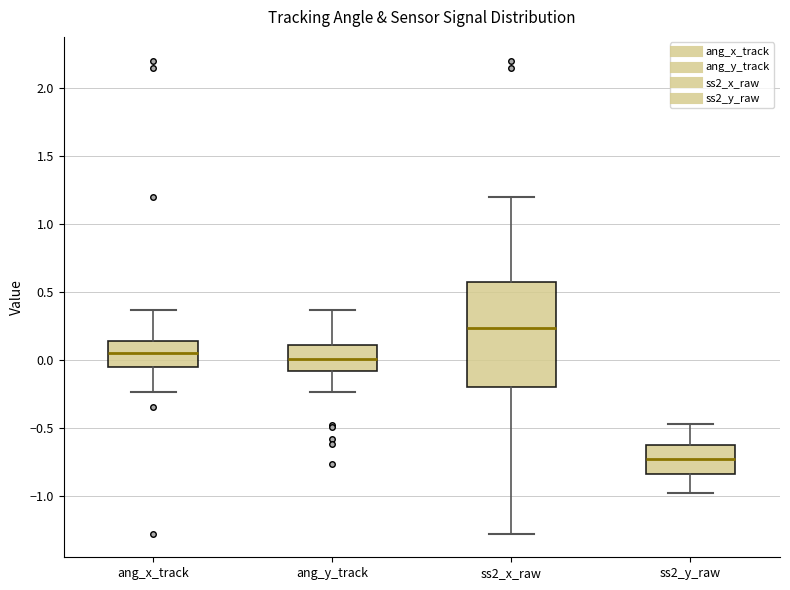

Reading left to right, read every box against the y-axis: the position of its median line, the range the box covers, and the ends of its whiskers. The values are not printed on the chart, so give them approximately, as read against the axis.

ang_x_track: median 0.05, box -0.05 to 0.15, whiskers -0.25 to 0.35
ang_y_track: median 0.00, box -0.10 to 0.10, whiskers -0.25 to 0.35
ss2_x_raw: median 0.25, box -0.20 to 0.55, whiskers -1.30 to 1.20
ss2_y_raw: median -0.75, box -0.85 to -0.60, whiskers -1.00 to -0.45